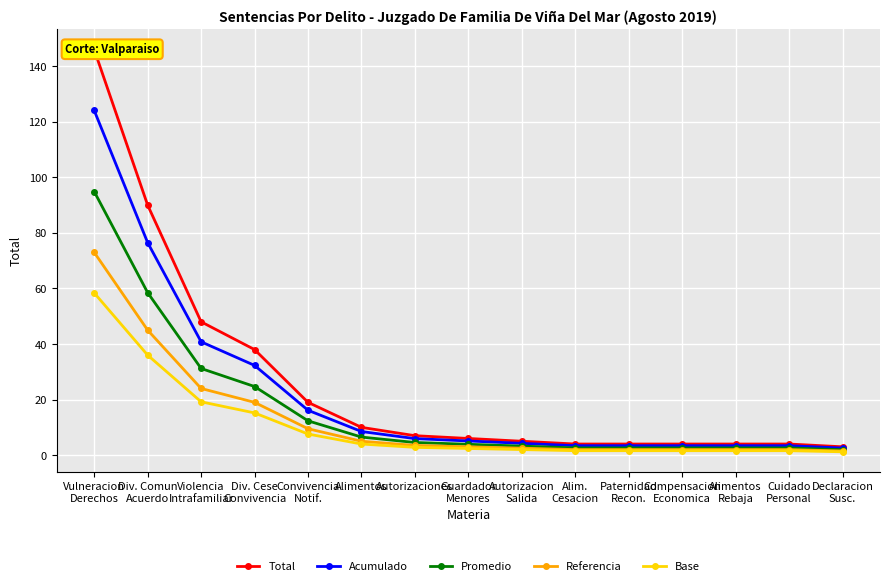

What is the spread (max minus min) of values at Alimentos?

6.0